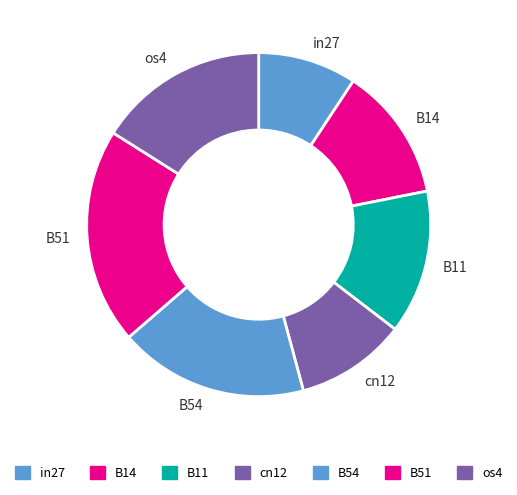

The B54 slice represents 18% of the pie. True or false?

True